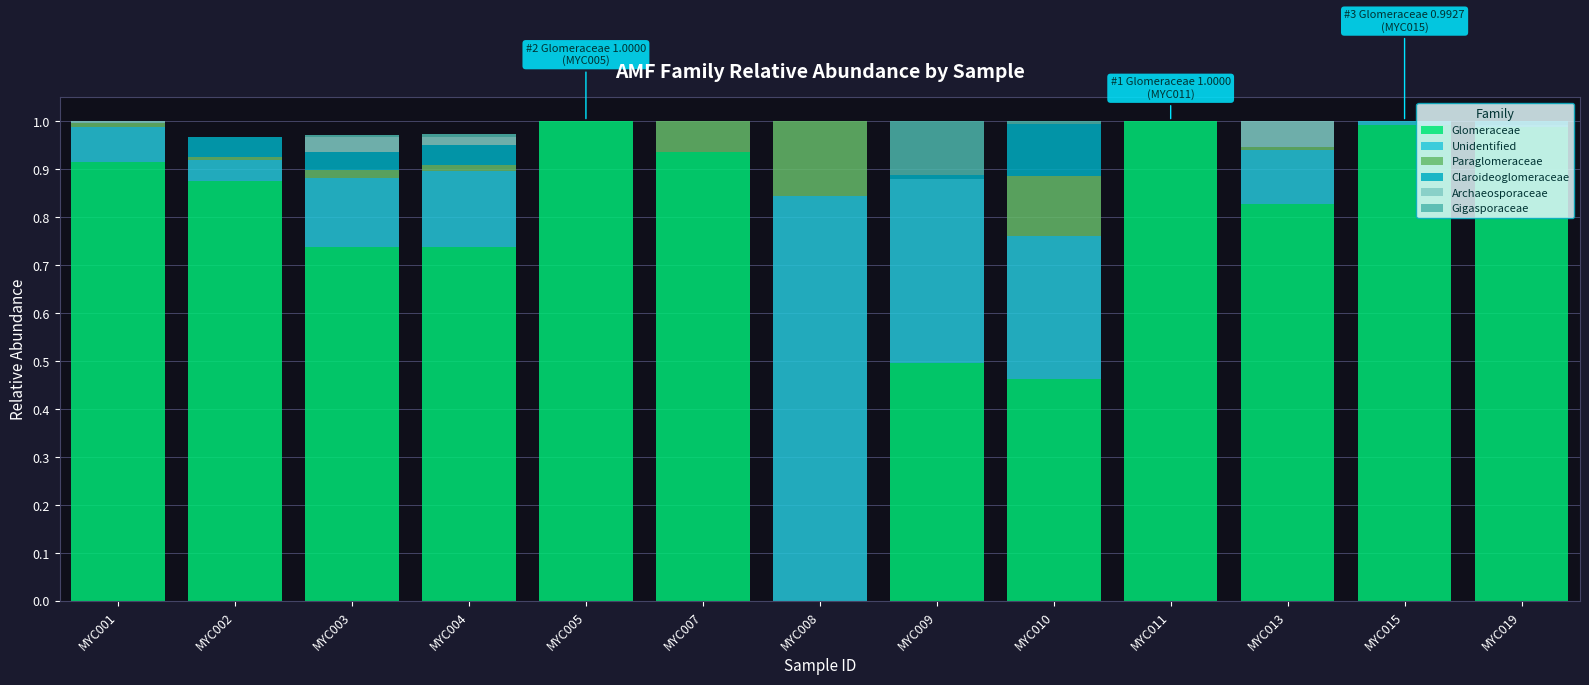

Count the number of categories in the chart.

13